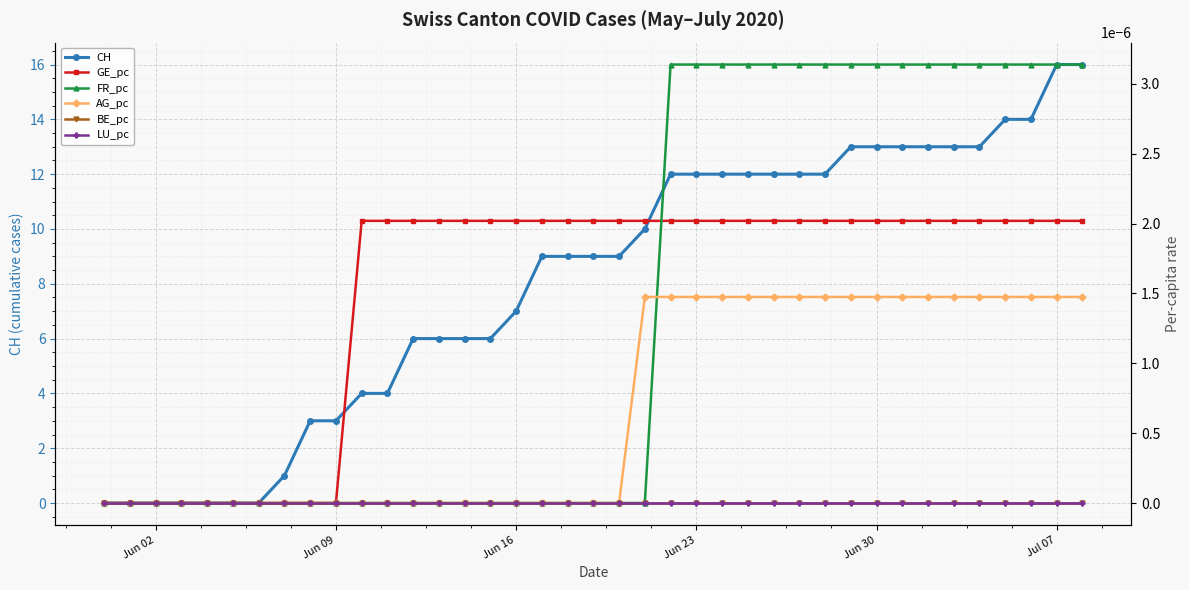

What are all the series names shown in the legend?

CH, GE_pc, FR_pc, AG_pc, BE_pc, LU_pc